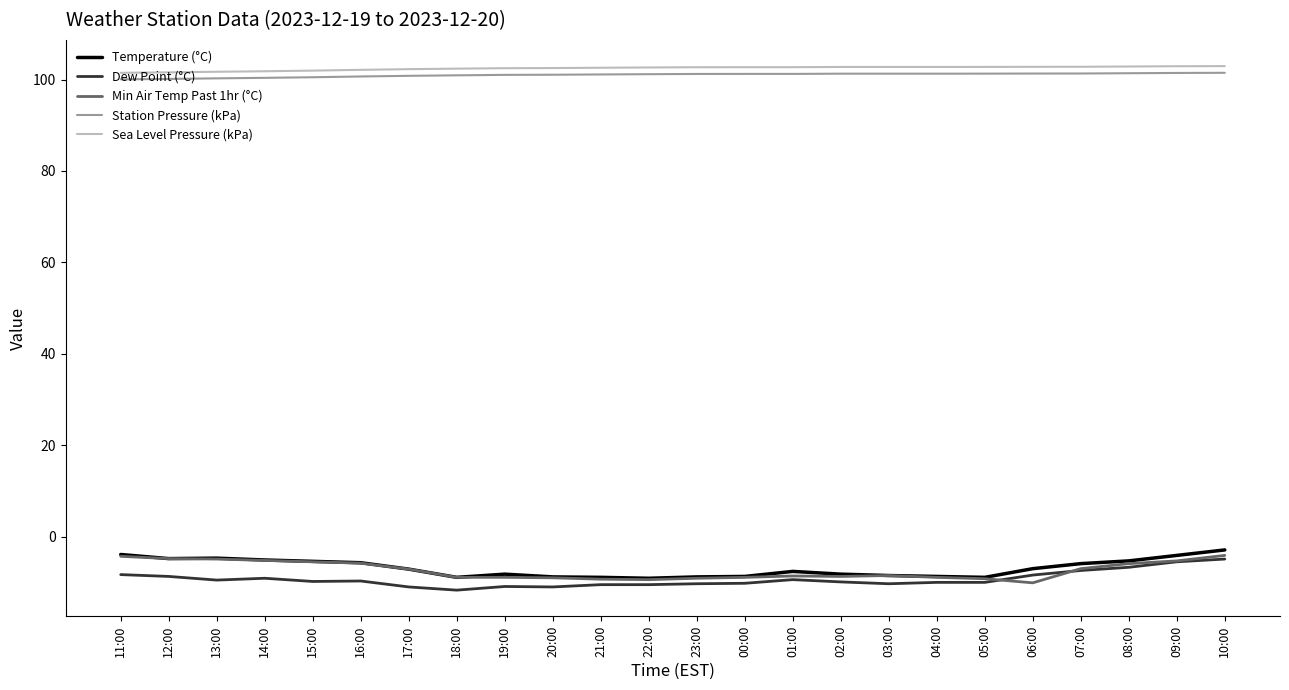

Is it true that Temperature (°C) equals -4.1 at 09:00?

True